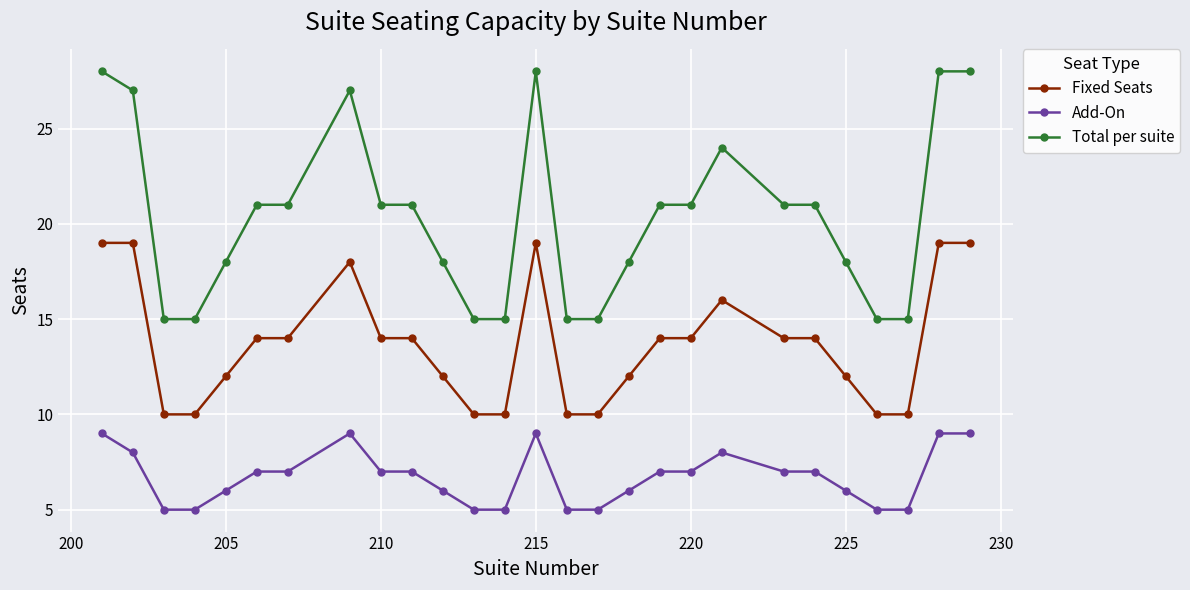

True or false: Add-On has more than 1 points higher than both neighbors.

True